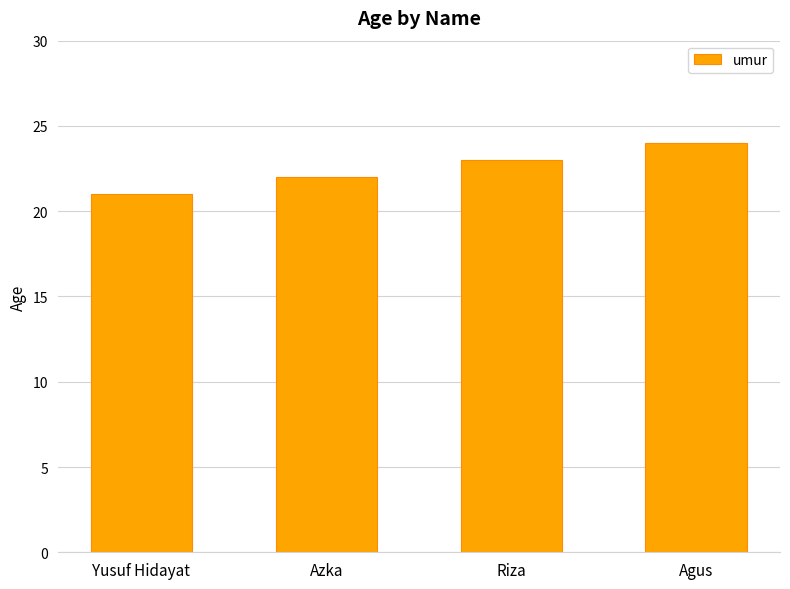

Reading left to right, what are all the values shown in this chart?

Yusuf Hidayat=21	Azka=22	Riza=23	Agus=24